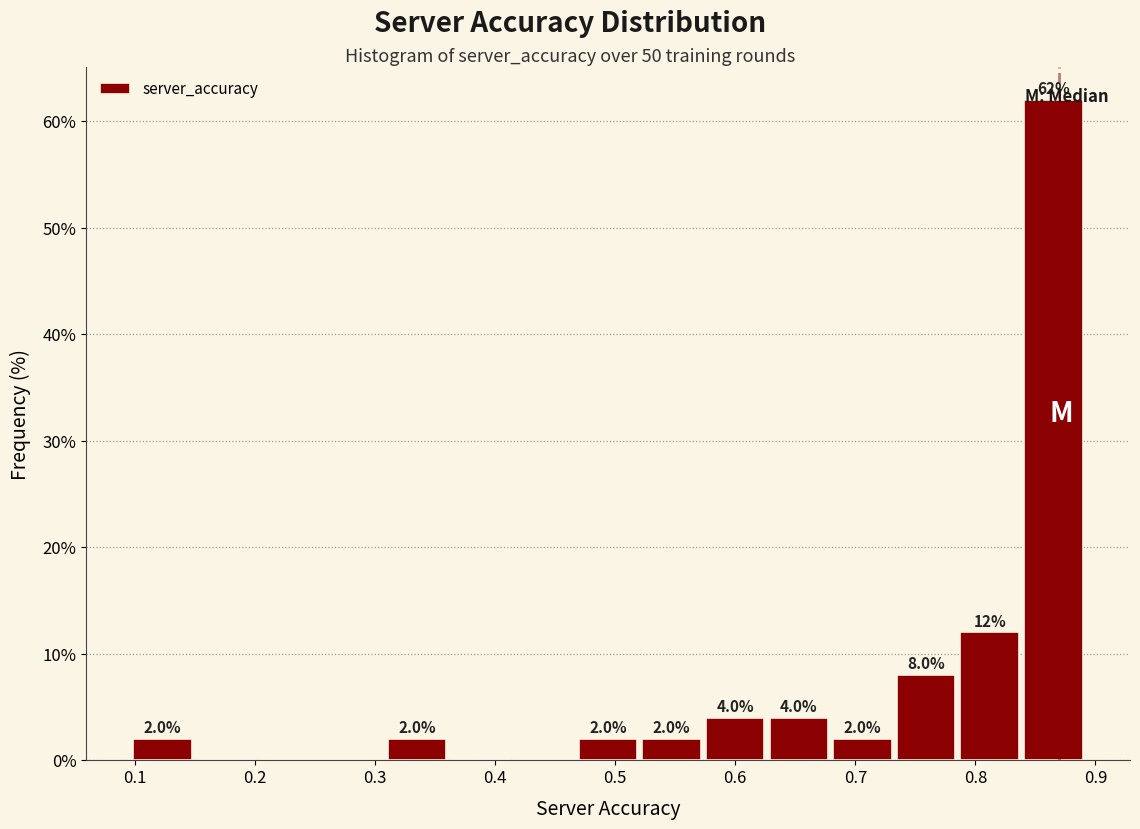

Which range on the x-axis has the tallest bar?

0.84 to 0.89